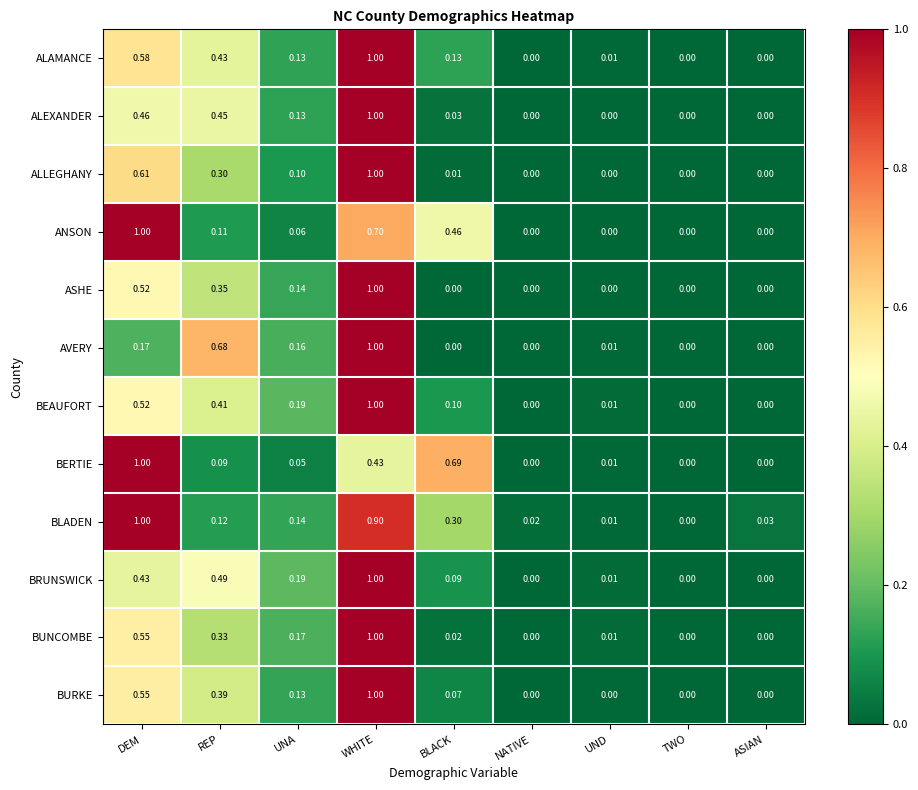

Rank the series at REP from highest to lowest value.

AVERY, BRUNSWICK, ALEXANDER, ALAMANCE, BEAUFORT, BURKE, ASHE, BUNCOMBE, ALLEGHANY, BLADEN, ANSON, BERTIE